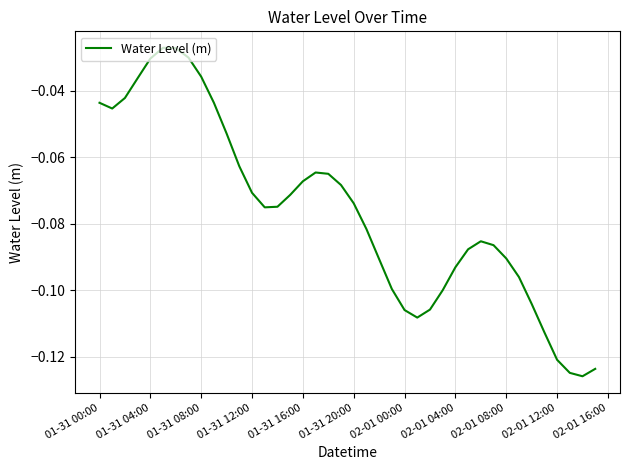

Does the chart have visible grid lines?

Yes